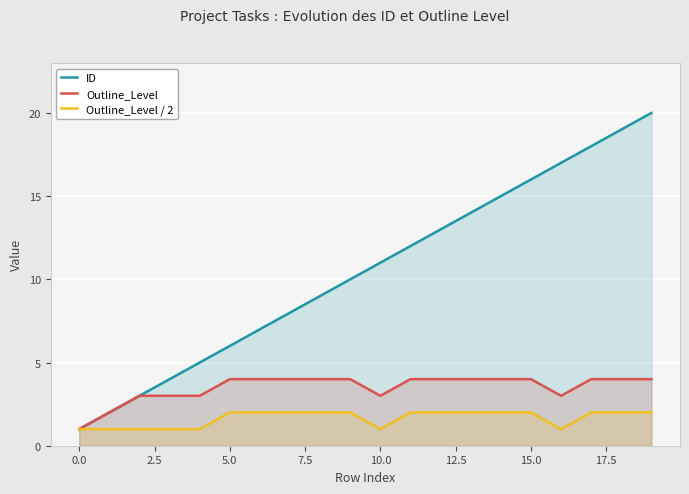

What is the label of the 6th point from the right?

14